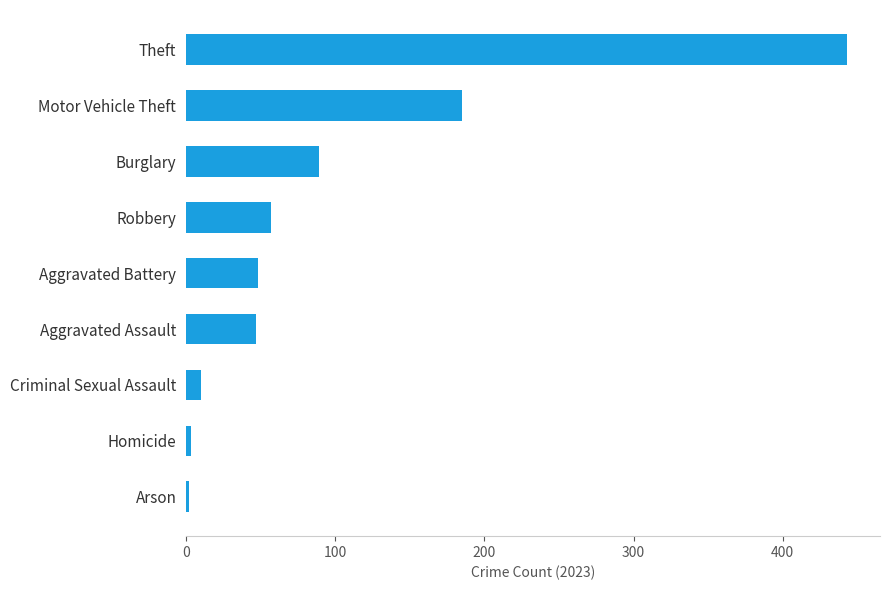

Does the chart contain stacked bars?

No